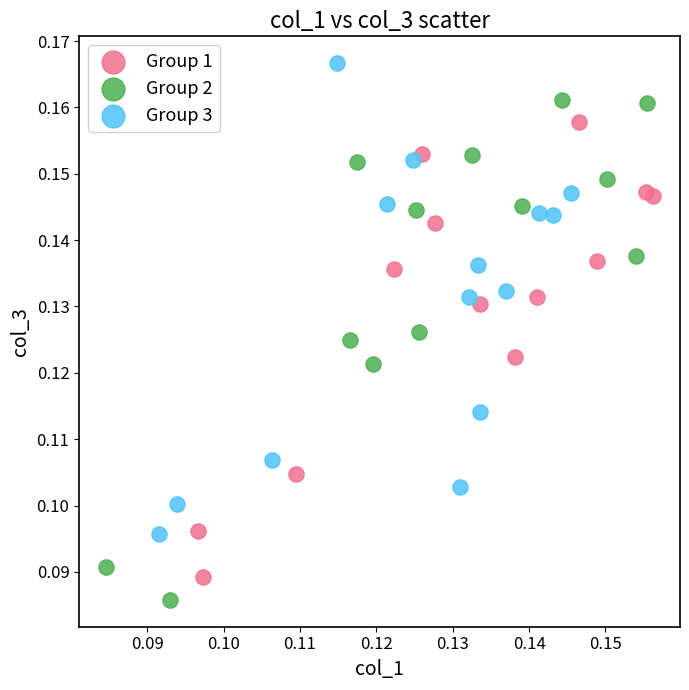

Which series contains the lowest Y value?

Group 2